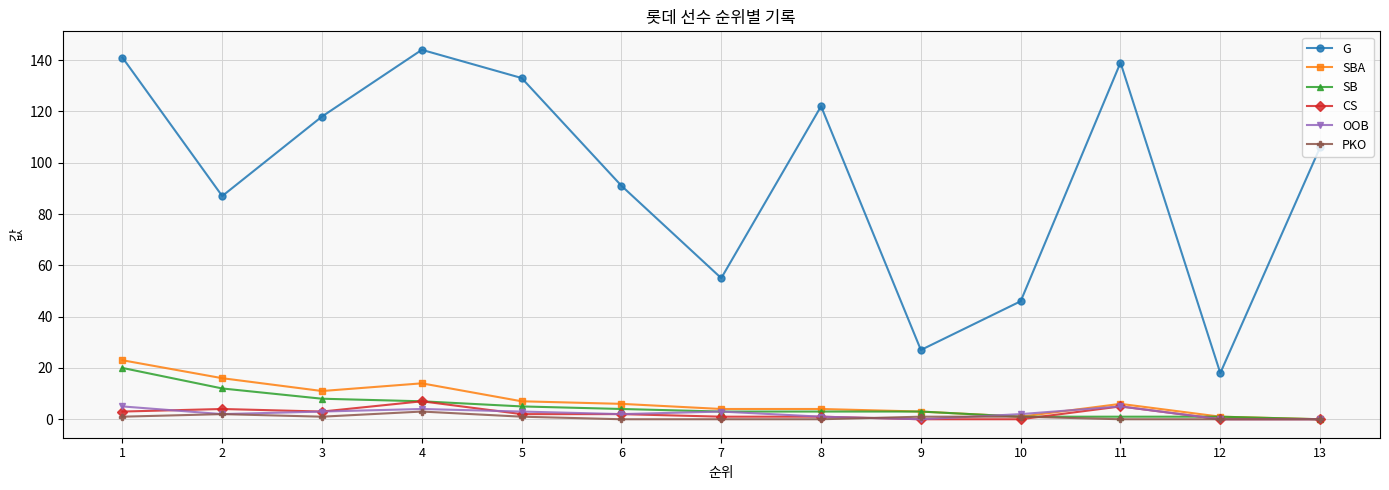

How many values in the CS series are below 2?

6